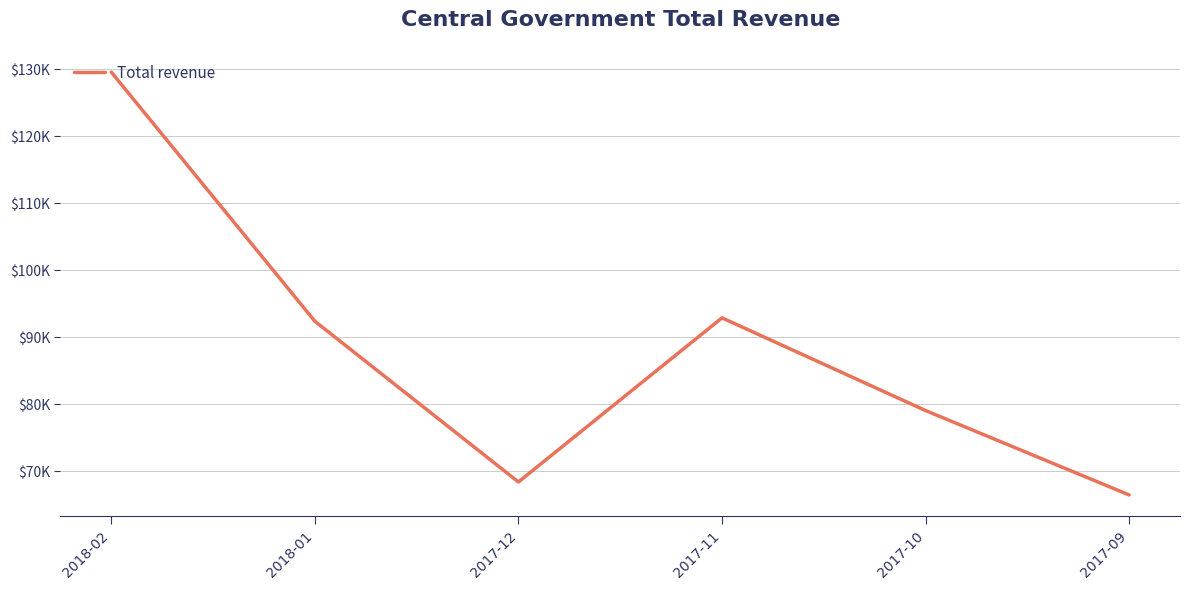

What is the sum of all values?

528667.5